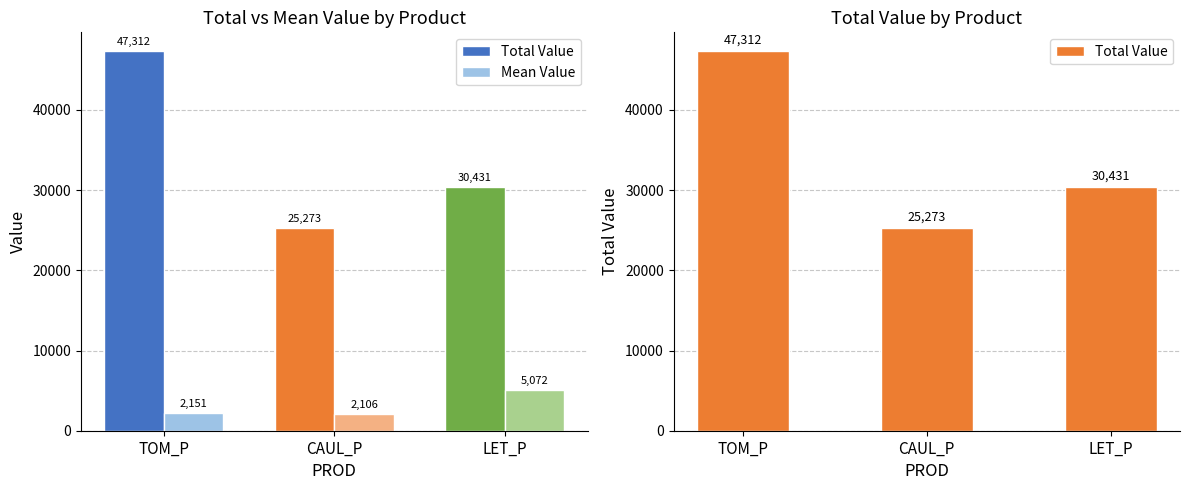

Rank the series by their maximum value, from lowest to highest.

Mean Value, Total Value